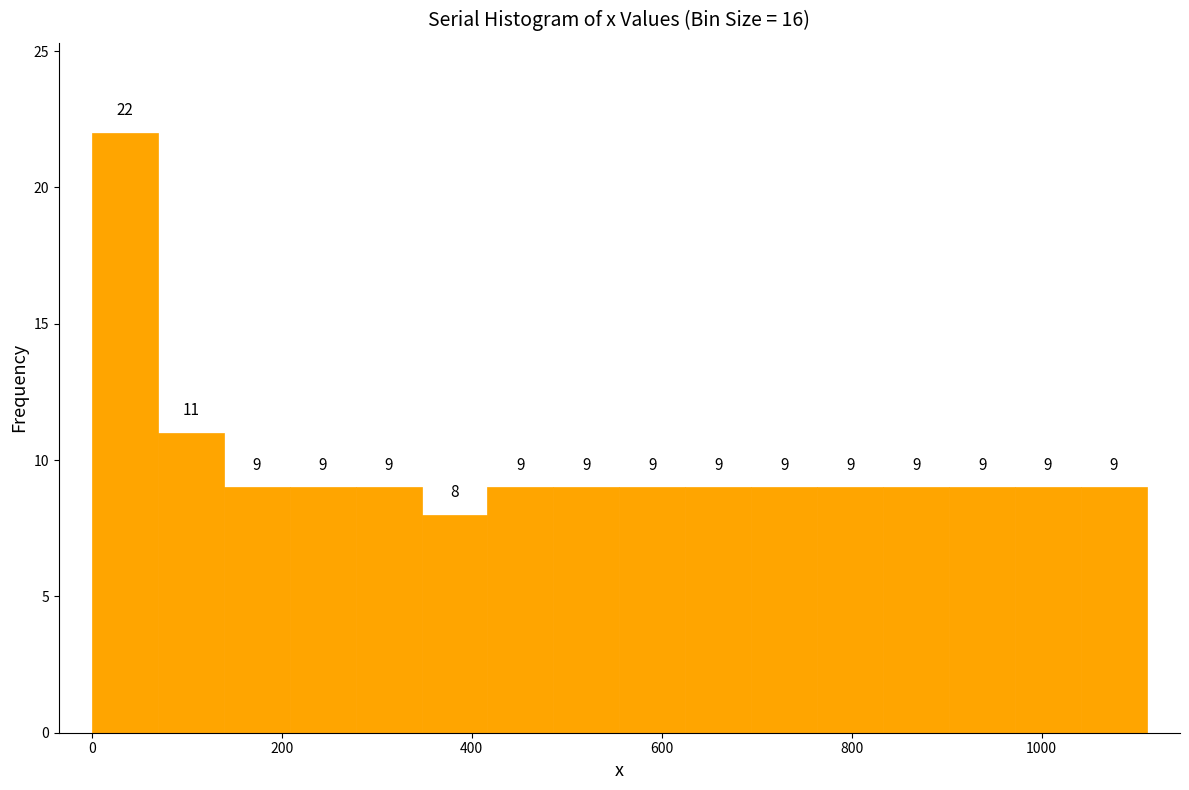

Around what value on the x-axis is the tallest bar? Give the approximate position of its centre, as read against the axis.

40